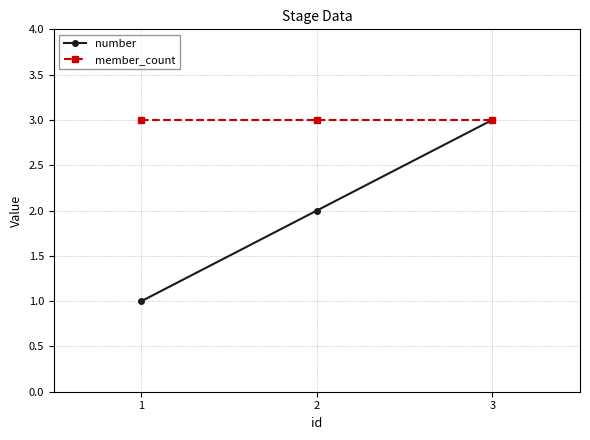

What is the value of the number point at the 1st from the left?

1